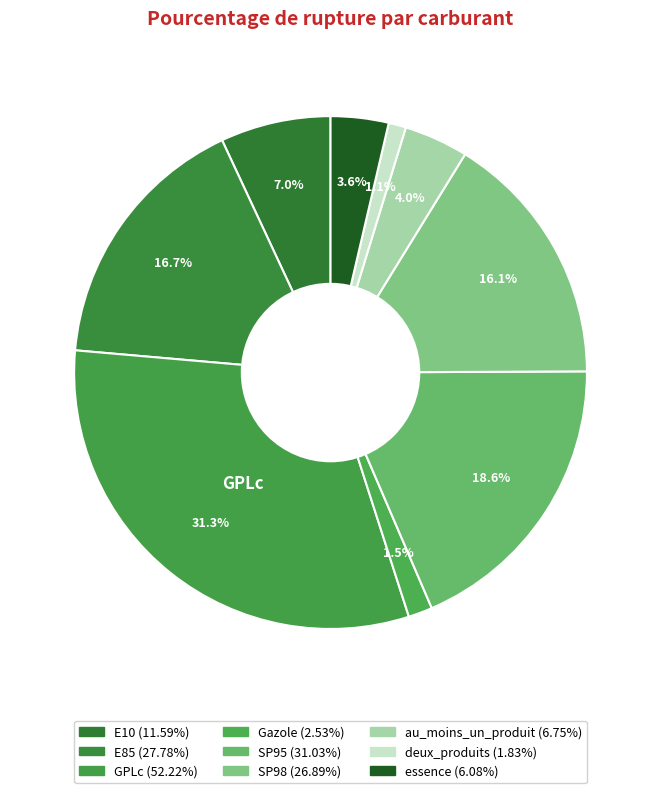

How many segments does this pie chart have?

9